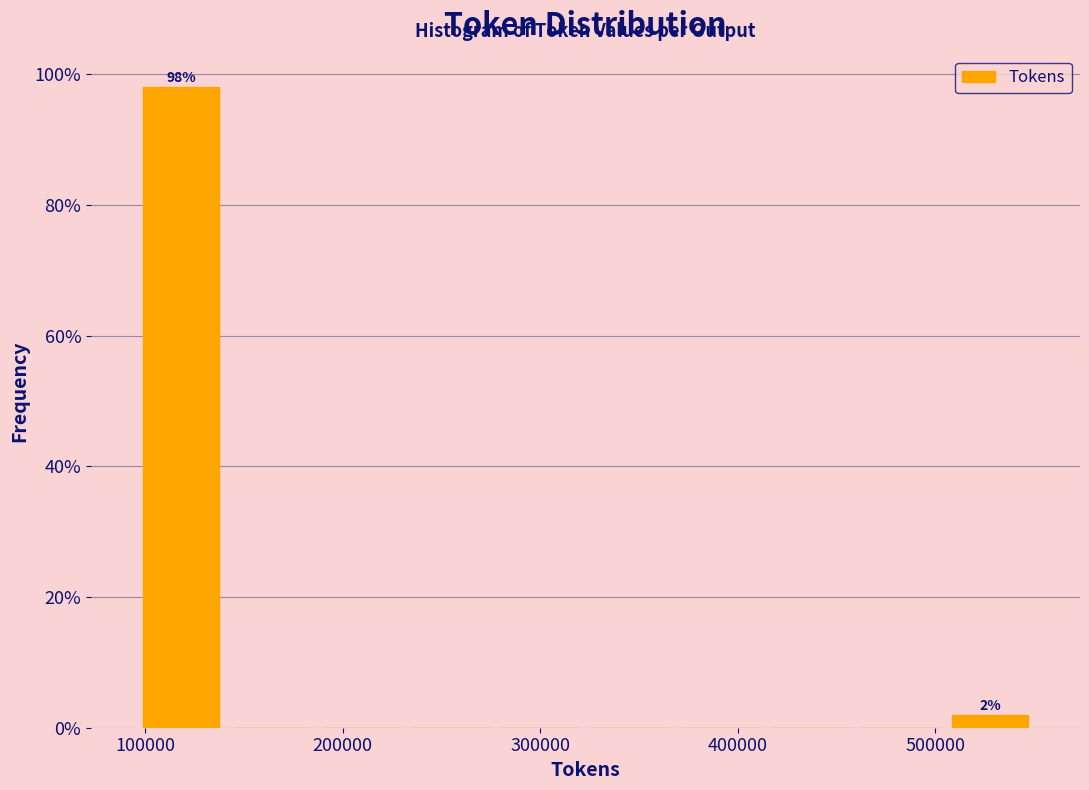

Which range on the x-axis has the tallest bar?

100000 to 140000